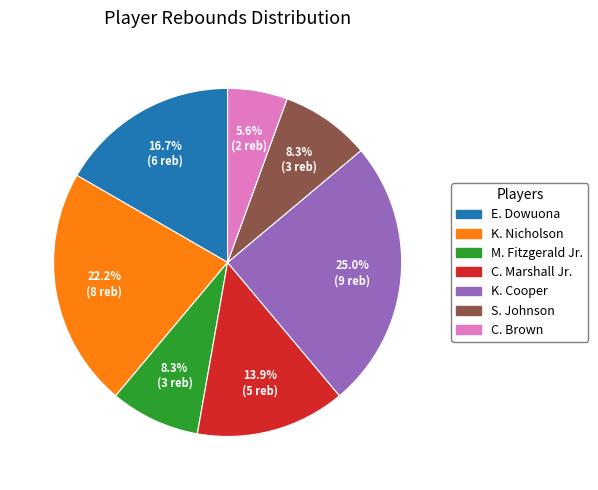

Is there a majority slice in this chart?

No